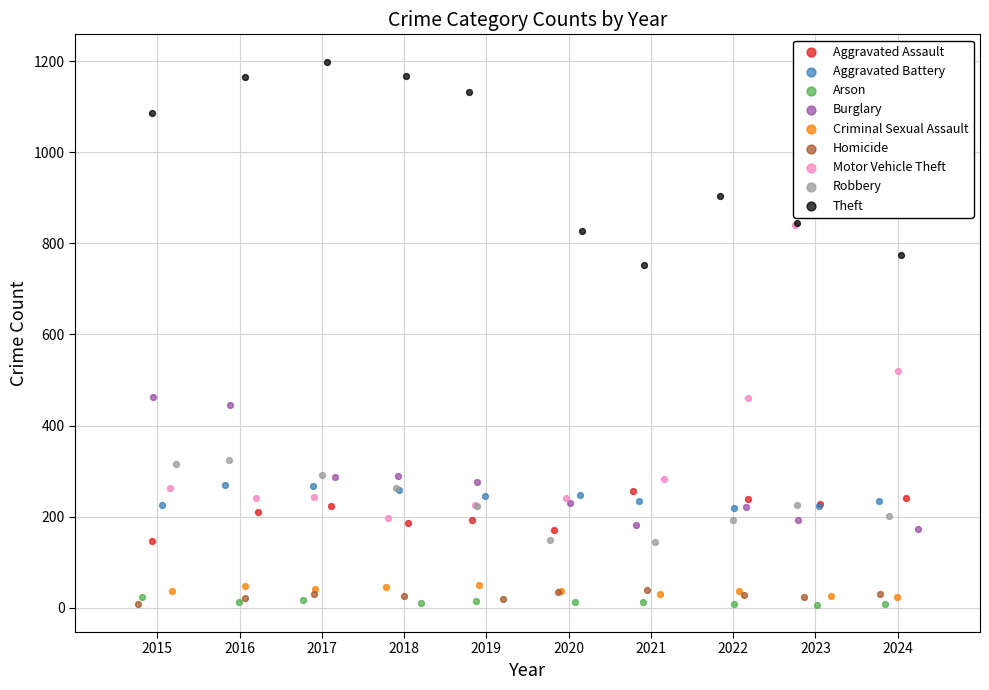

Which series contains the highest Y value?

Theft